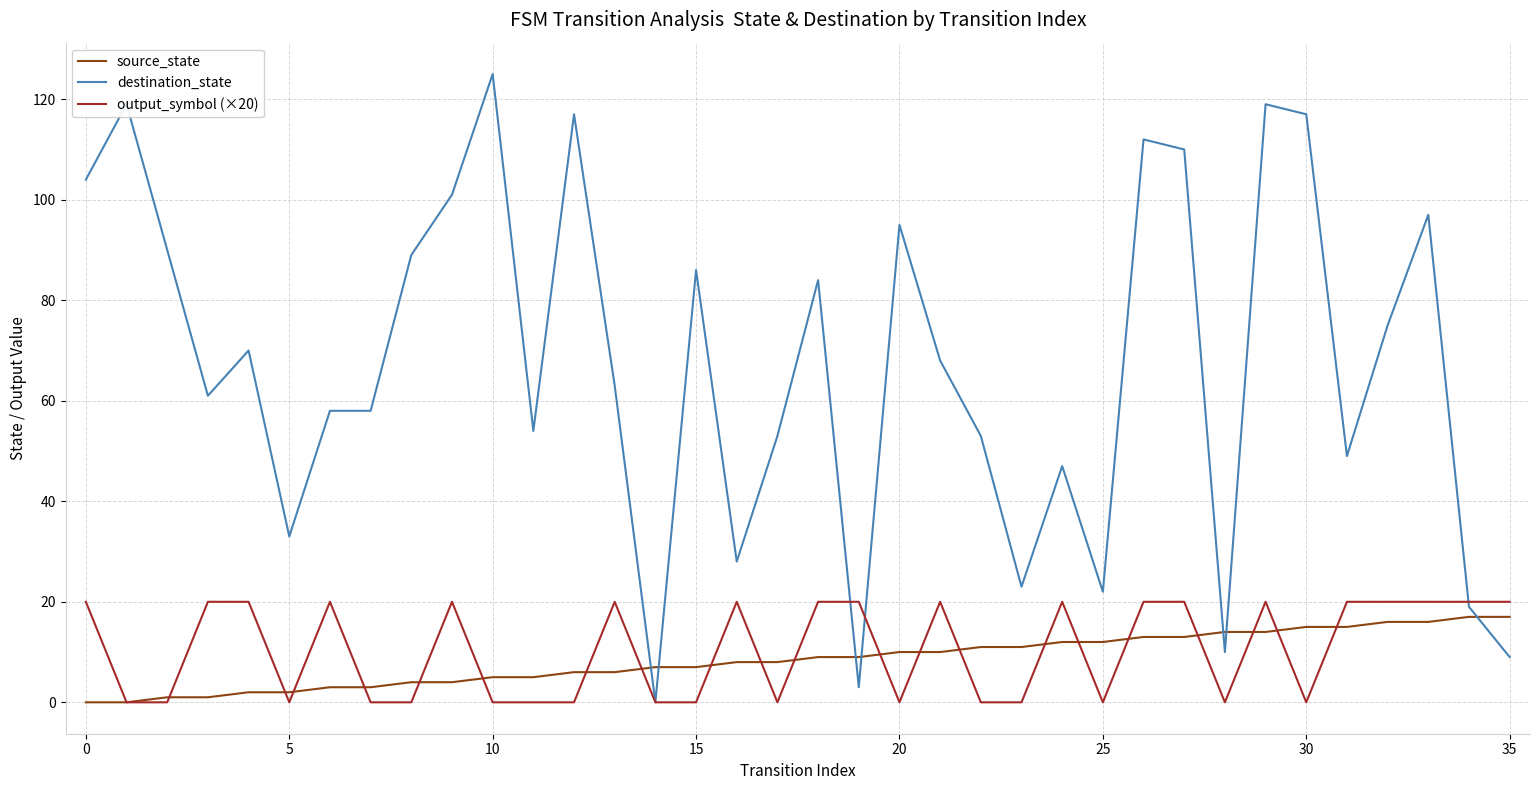

What is the highest value of the source_state series?

17